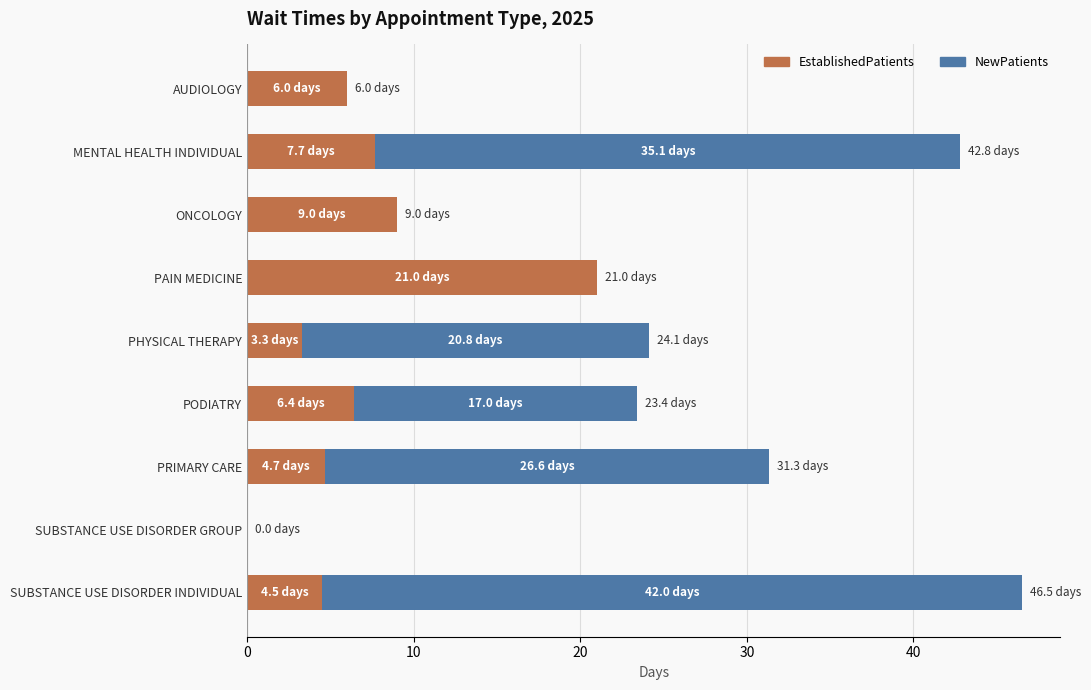

The value of EstablishedPatients at AUDIOLOGY is 1.2. True or false?

False